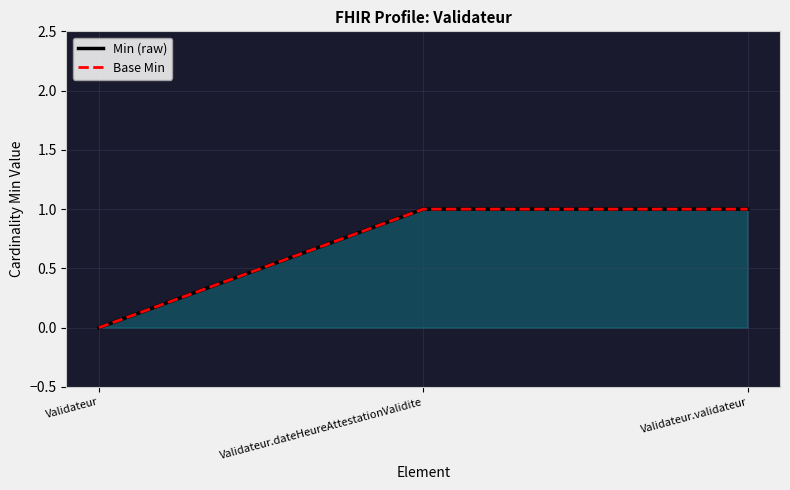

At which category is the sum across all series the highest?

Validateur.dateHeureAttestationValidite